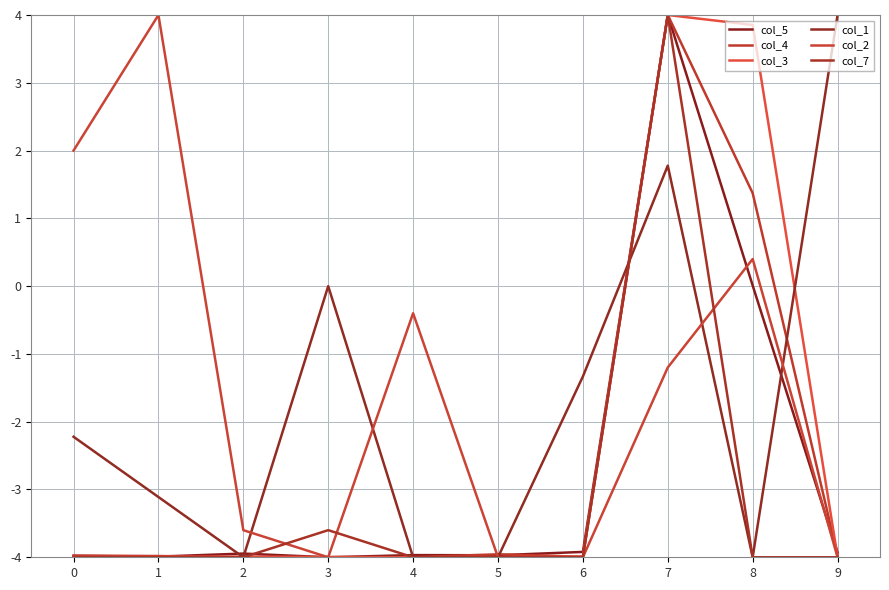

Is this an area chart (filled region under the line)?

No